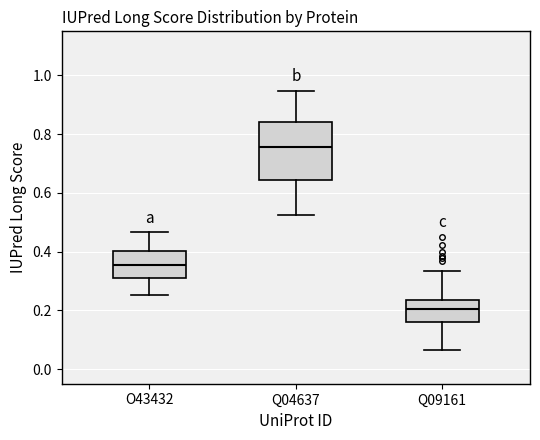

Which box is the tallest, from its lower edge to its upper edge?

Q04637